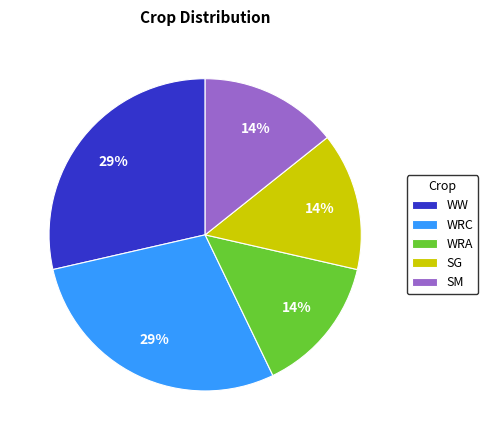

How many slices are in this pie chart?

5